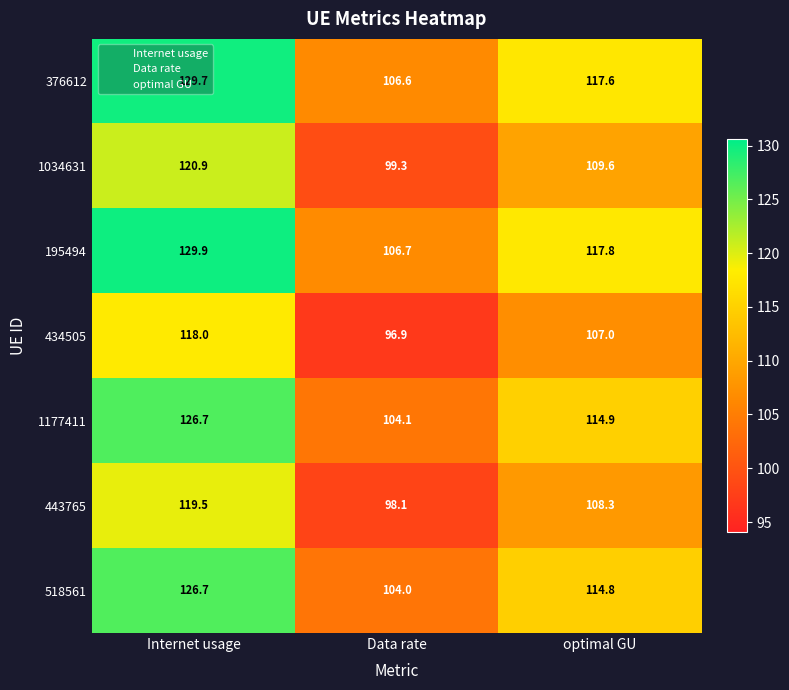

The 1034631 series shows 47.2 at Data rate. True or false?

False